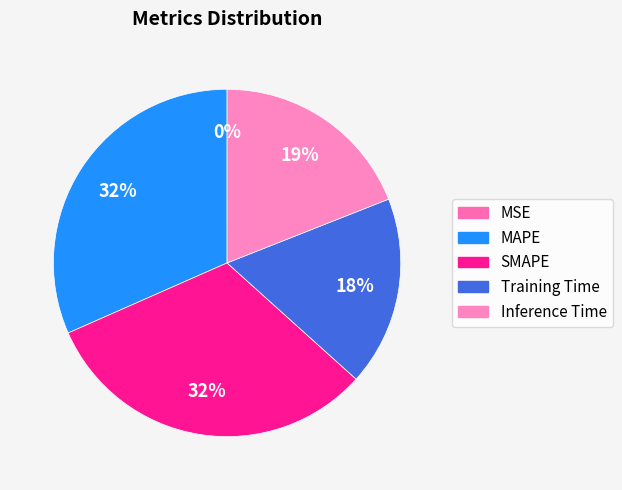

Which slice is the largest?

SMAPE